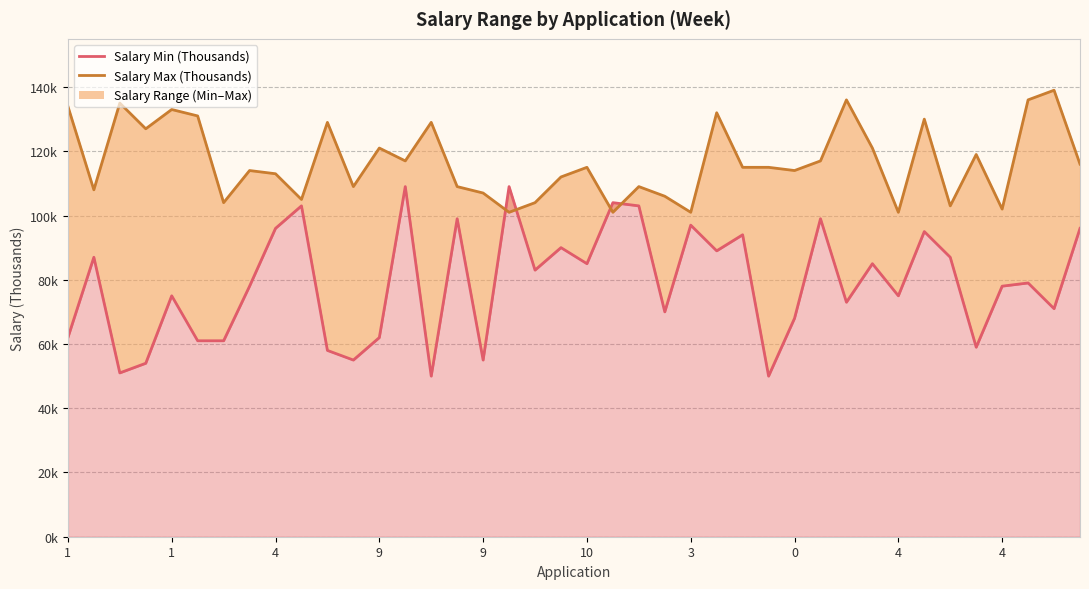

Between 3 and 4, which series saw the biggest shift?

Salary Min (Thousands)